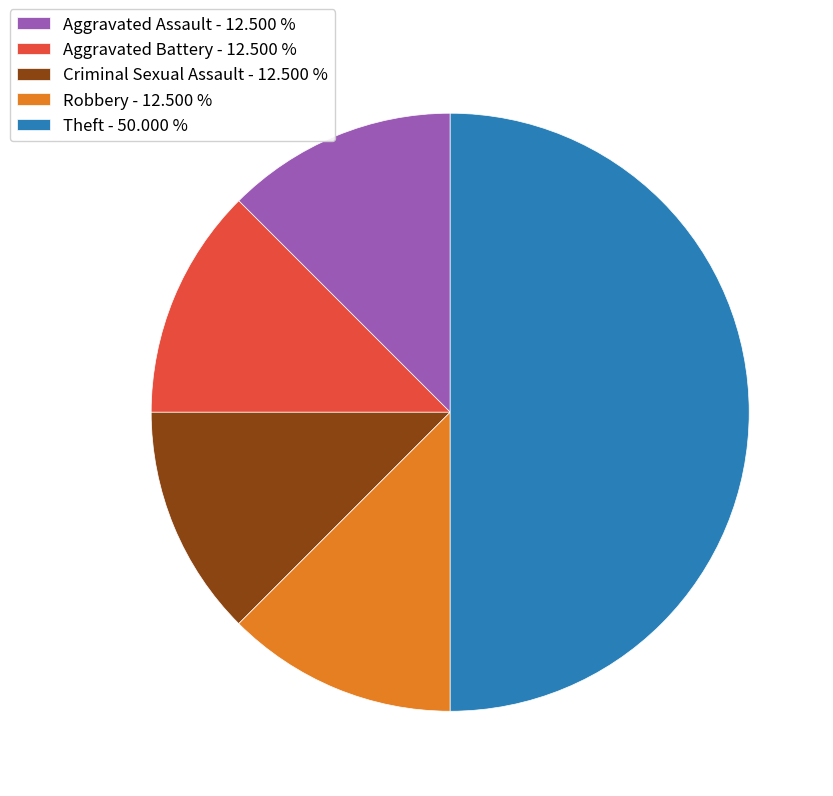

Which has a higher value, Aggravated Assault - 12.500 % or Theft - 50.000 %?

Theft - 50.000 %